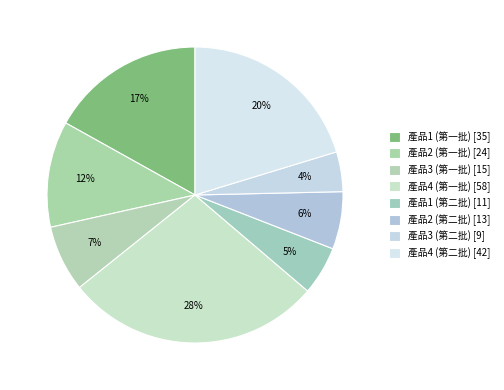

Does any single category account for the majority?

No